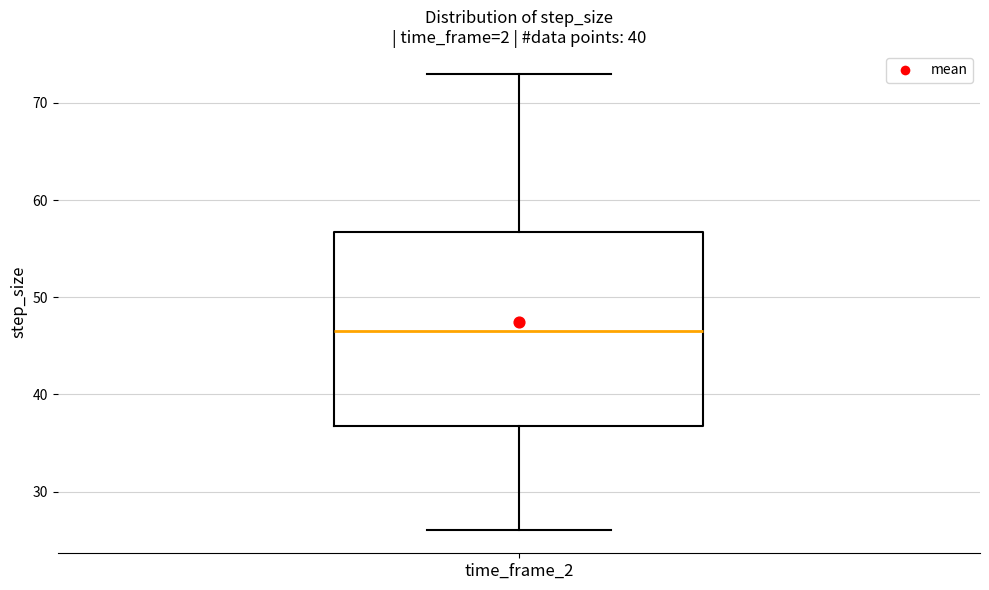

Transcribe this box plot: give where the median line is, the range the box spans, and where the two whiskers end, as read against the y-axis. The values are not printed on the chart, so give them approximately, as read against the axis.

median 47, box 37 to 57, whiskers 26 to 73